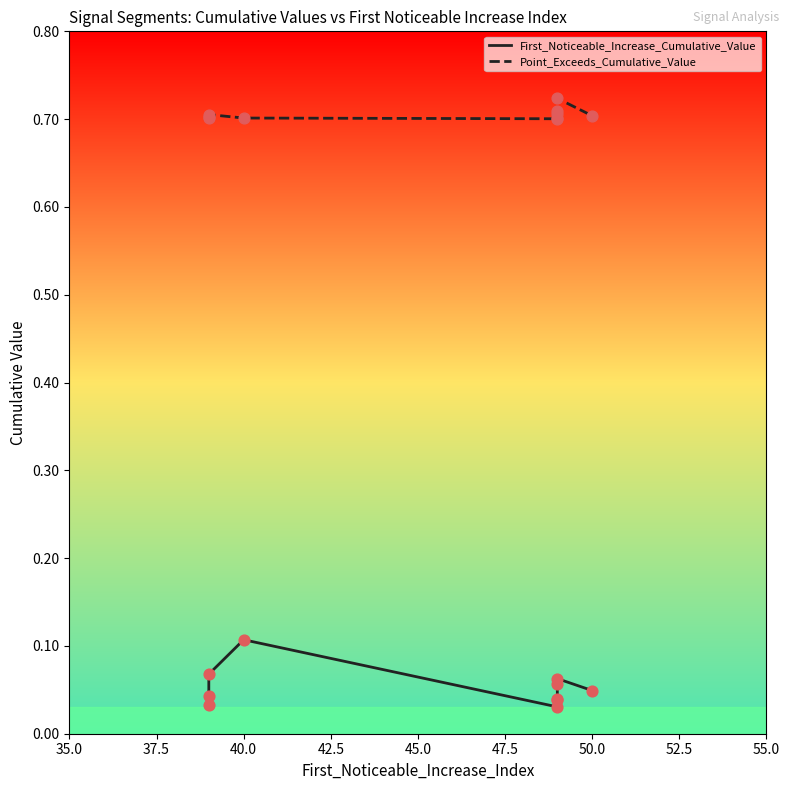

Is the value of Point_Exceeds_Cumulative_Value at 52.5 greater than the value of First_Noticeable_Increase_Cumulative_Value at 55.0?

Yes